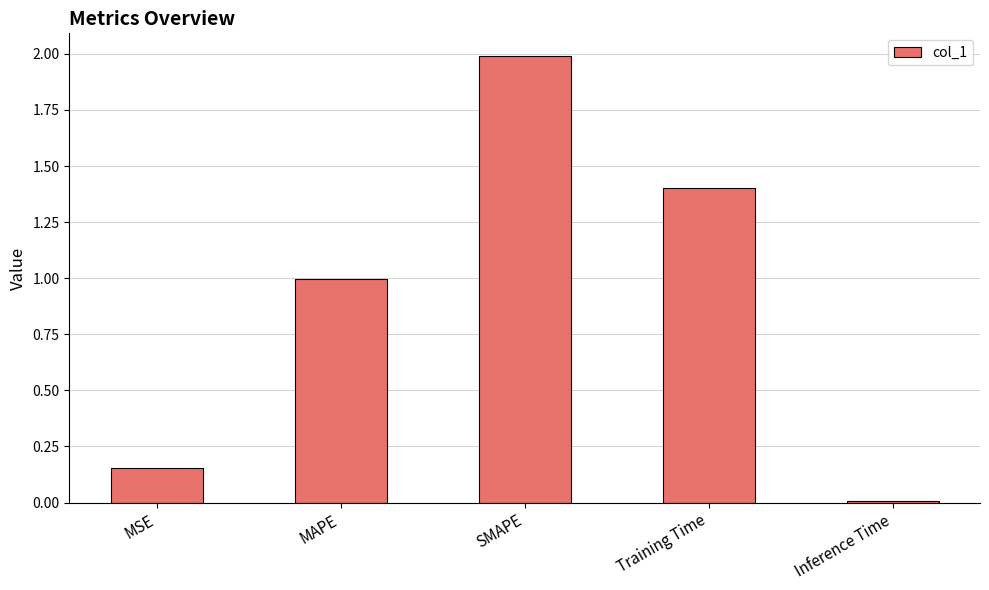

Which category has the highest value across all series?

SMAPE